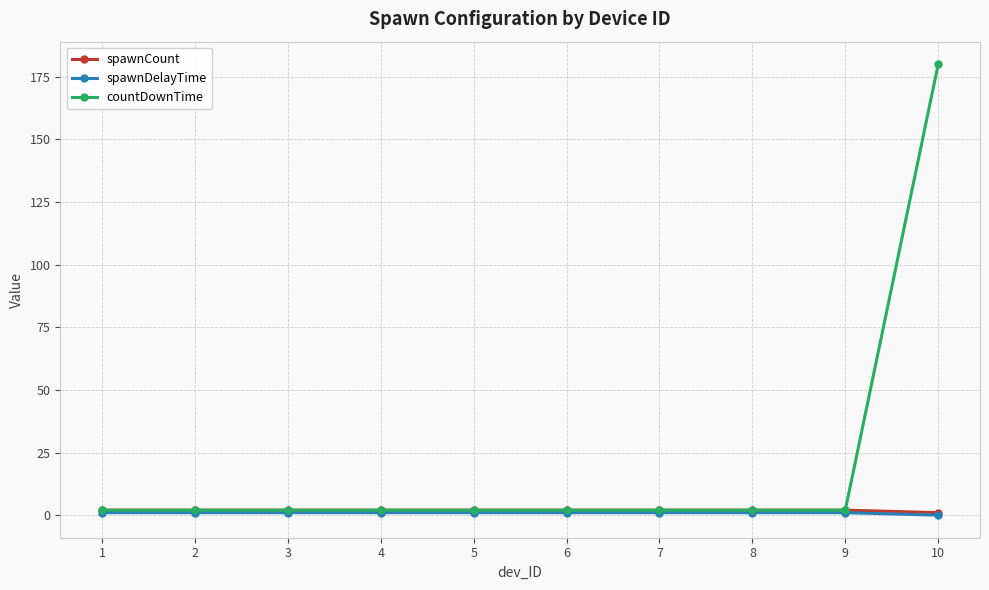

True or false: countDownTime has a value of 2 at 8.

True